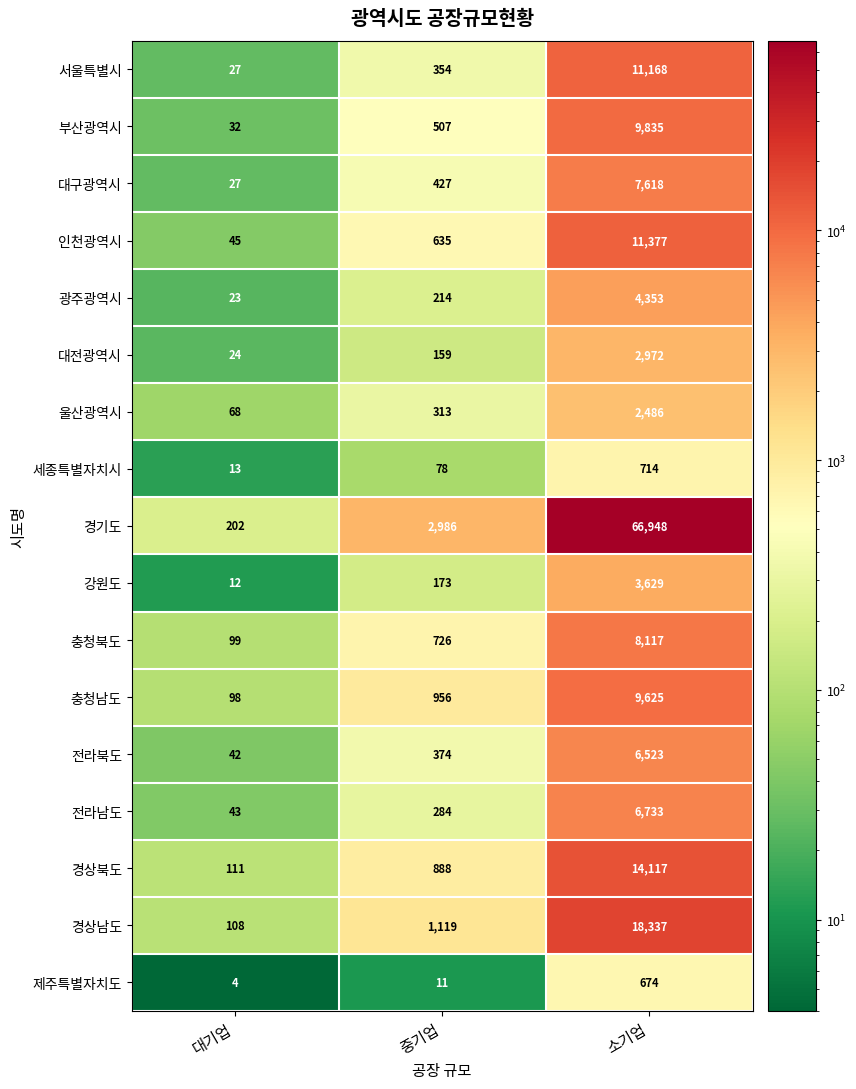

At which category is the sum across all series the highest?

소기업